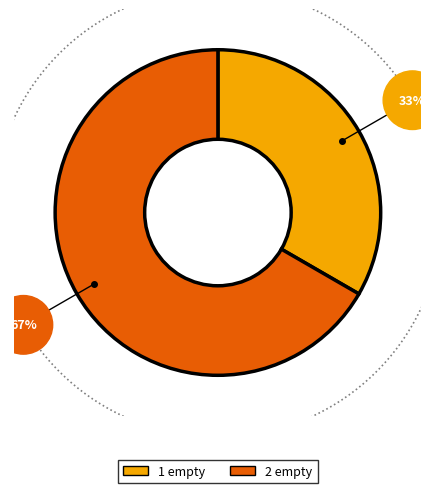

Which category has the biggest portion of the pie?

2 empty